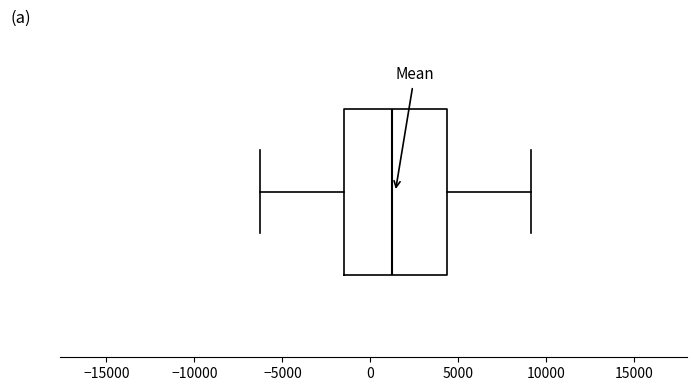

Read this box plot against the x-axis: the position of the median line, the range covered by the box, and the ends of both whiskers. The values are not printed on the chart, so give them approximately, as read against the axis.

median 1000, box -1500 to 4500, whiskers -6000 to 9000